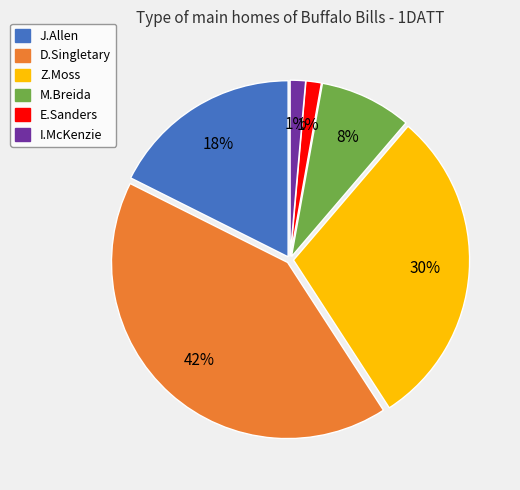

How many slices are in this pie chart?

6